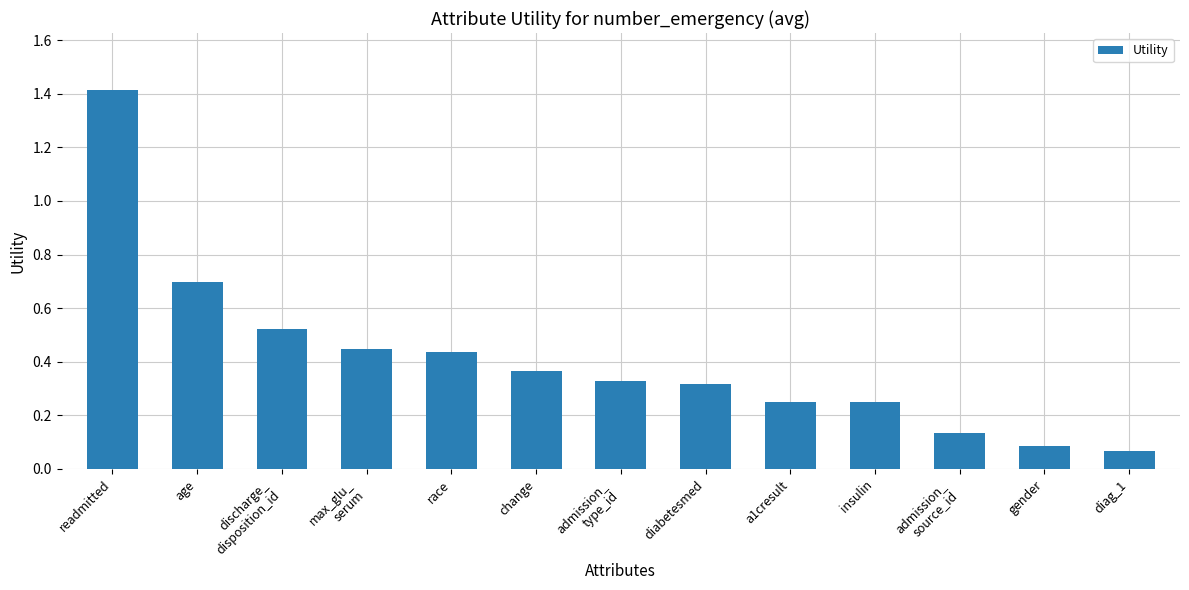

What is the label of the 4th bar from the left?

max_glu_
serum